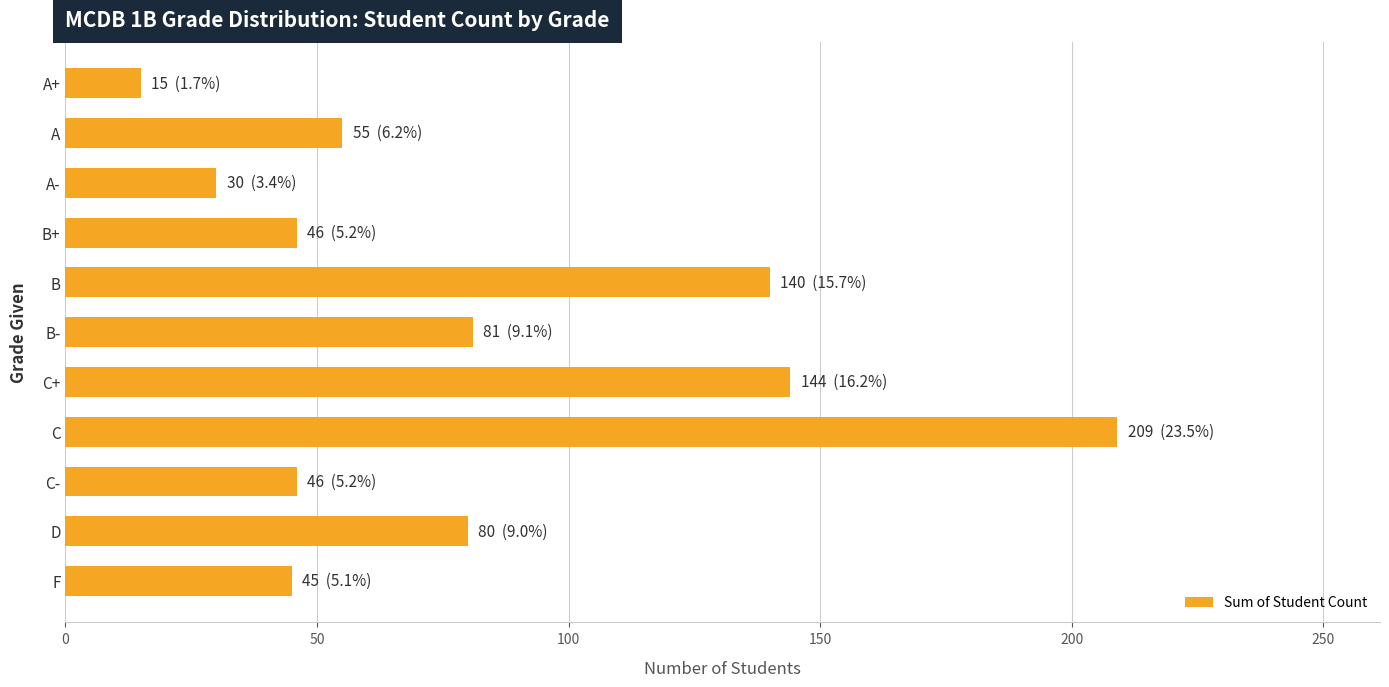

What is the change in value from C+ to A+?

-129